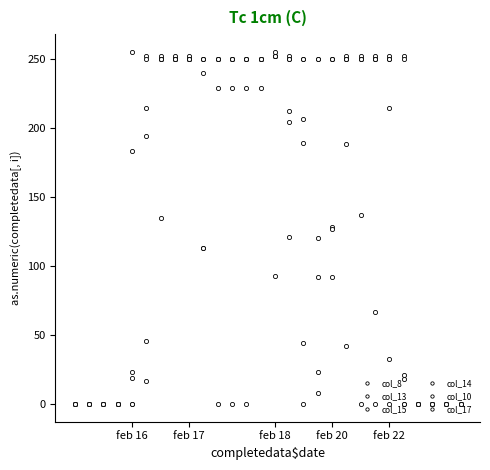

How many categories are shown in the chart?

28